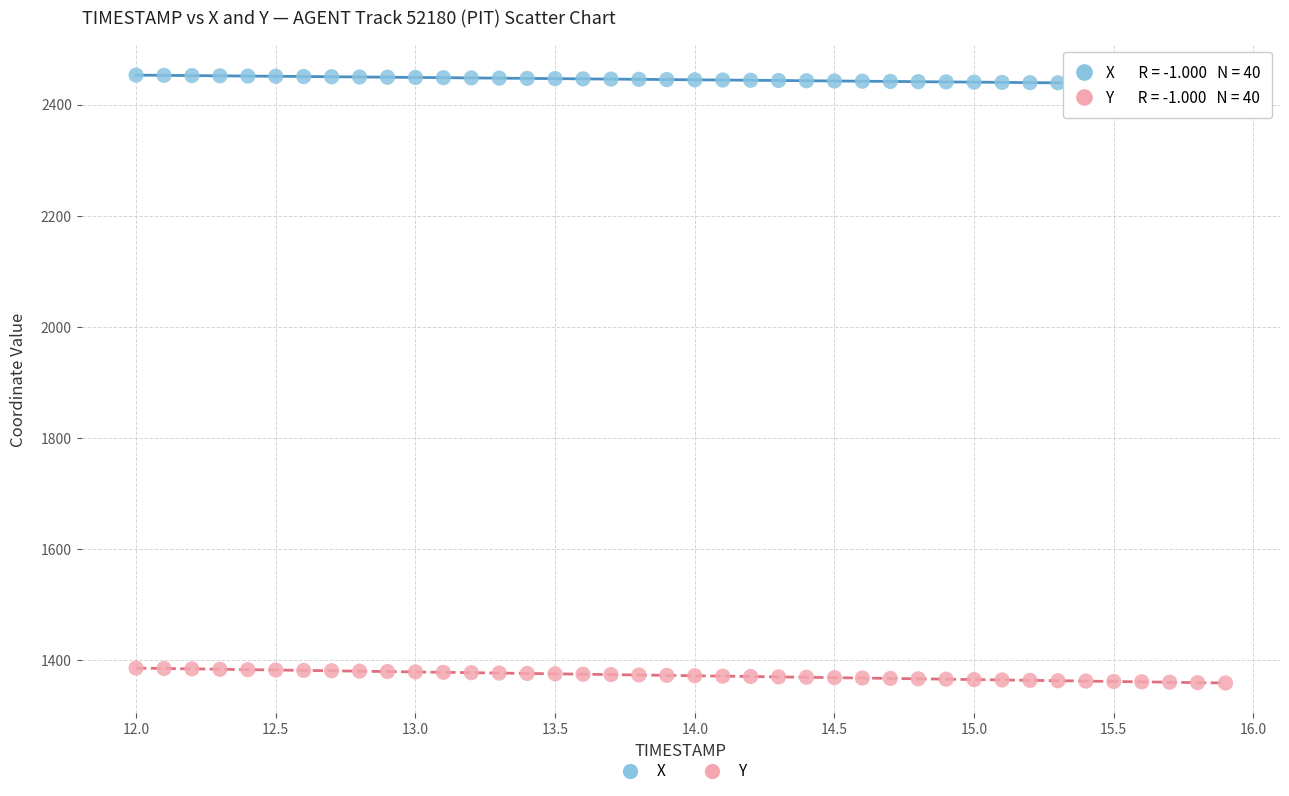

Which series reaches the minimum Y coordinate?

Y